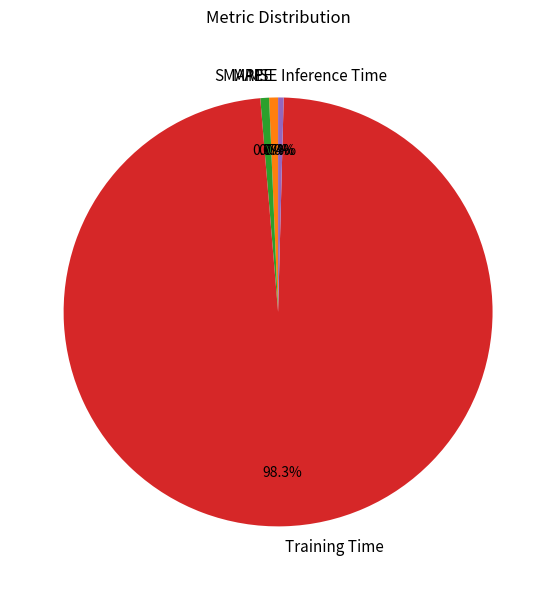

Is it true that SMAPE is 11% of the pie?

False